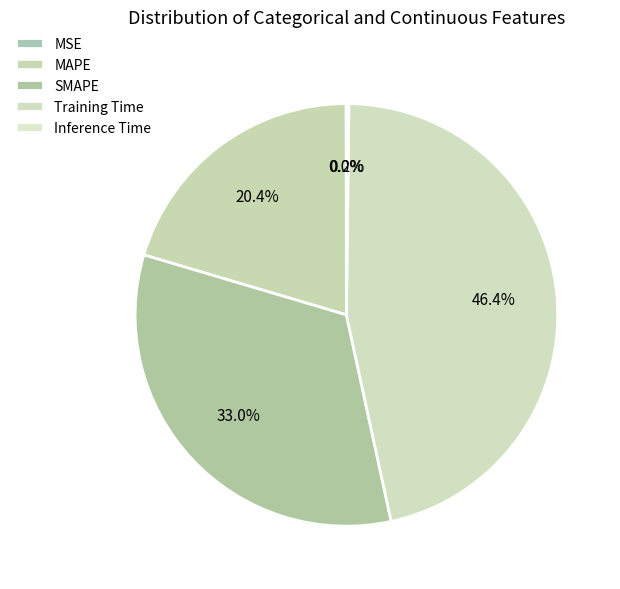

True or false: MAPE accounts for 28% of the total.

False